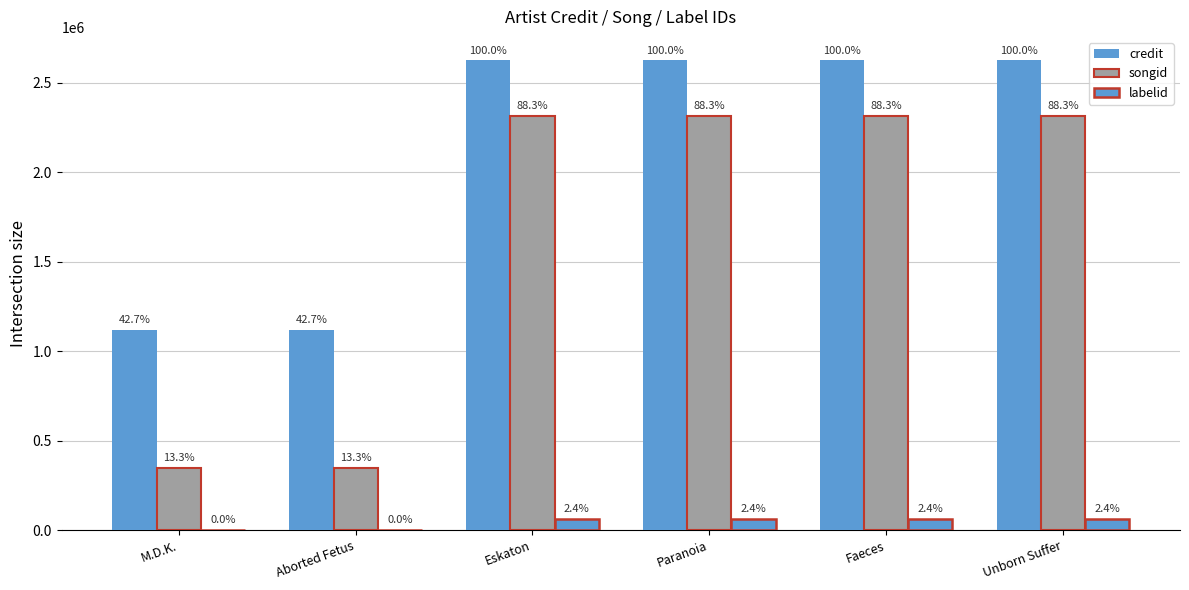

What is the label of the 4th bar from the left?

Paranoia